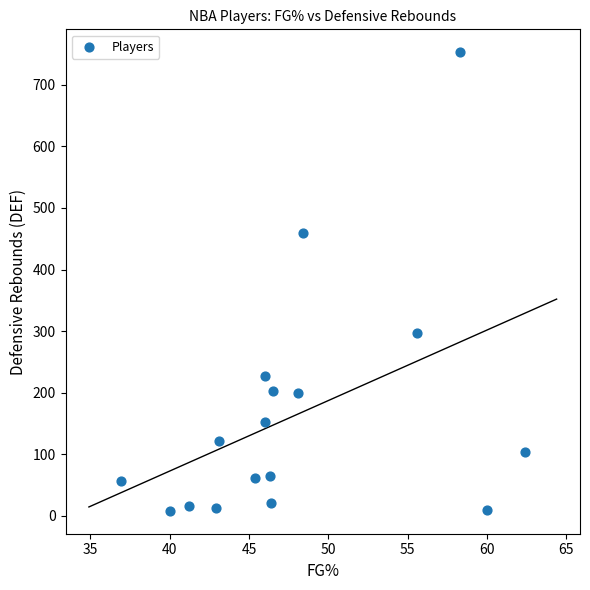

How many points are shown in the scatter plot?

17